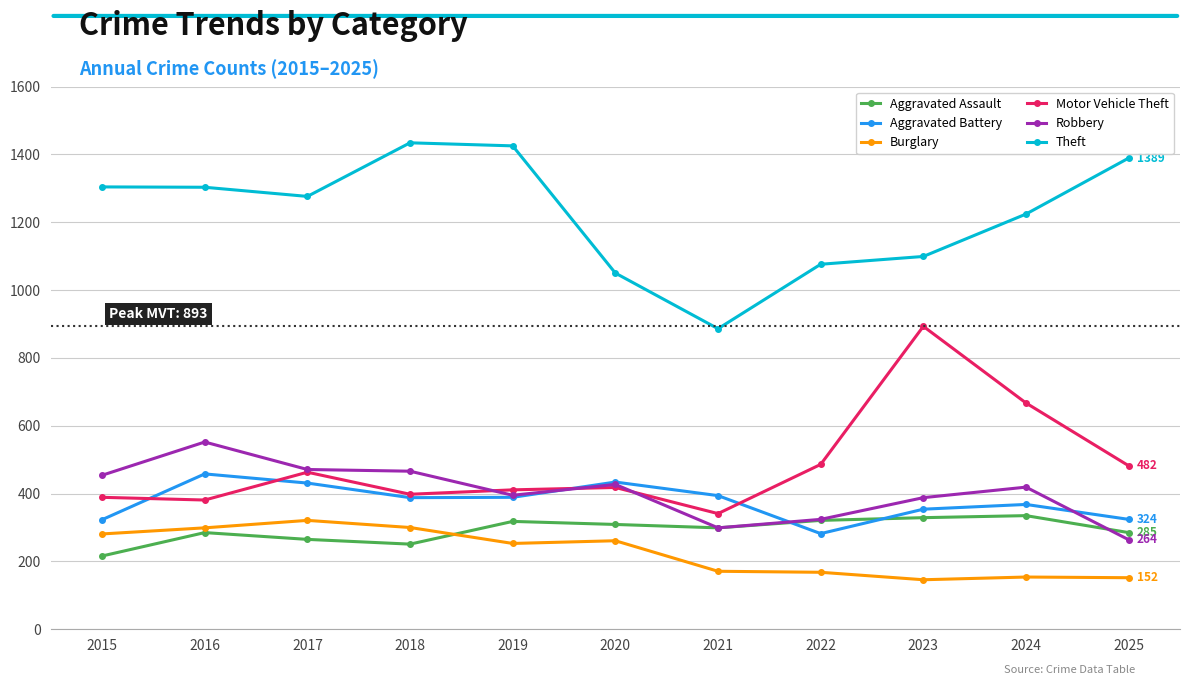

Is the value of Aggravated Battery at 2017 greater than the value of Burglary at 2020?

Yes